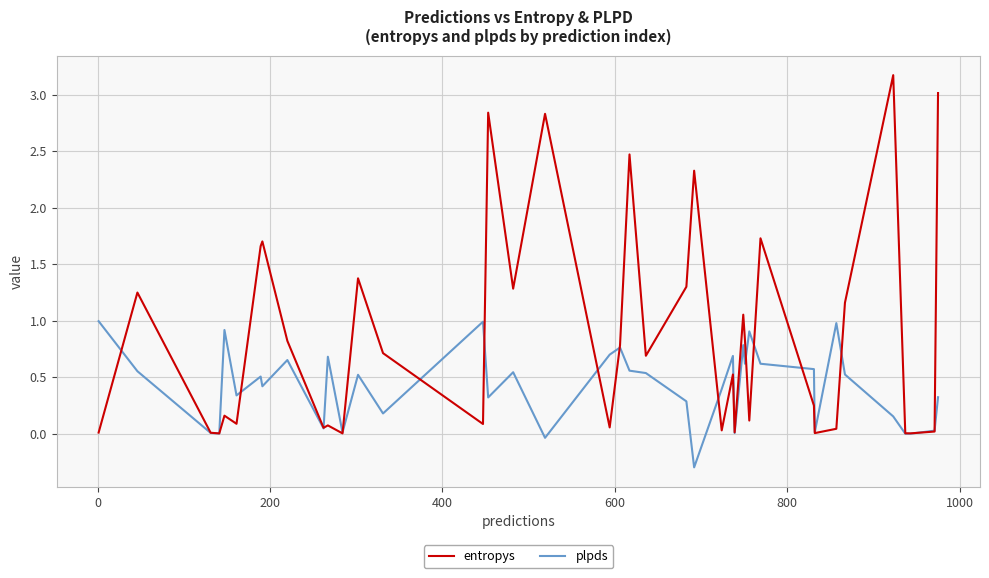

After their last crossing, which series has the higher values: plpds or entropys?

entropys